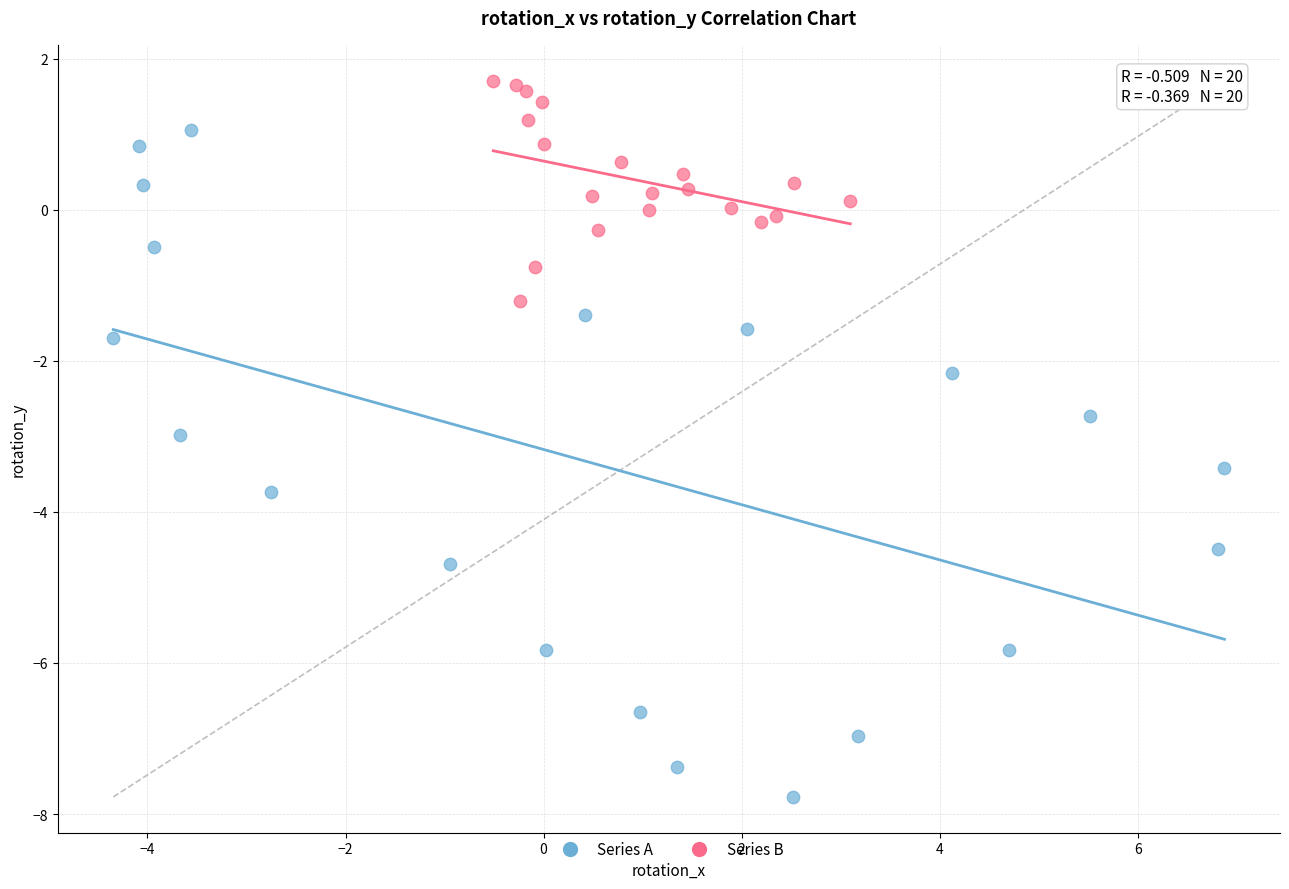

Which series has the largest Y range (max minus min)?

Series A